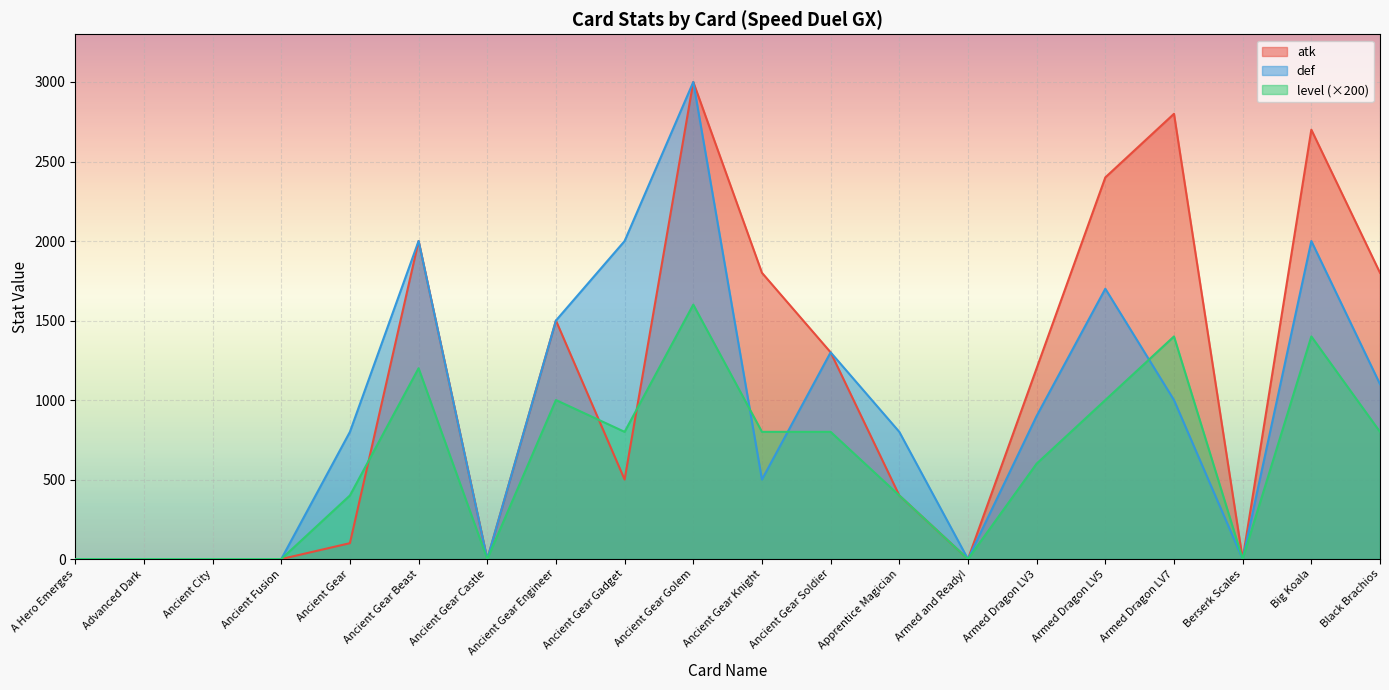

What are all the series names shown in the legend?

atk, def, level (×200)